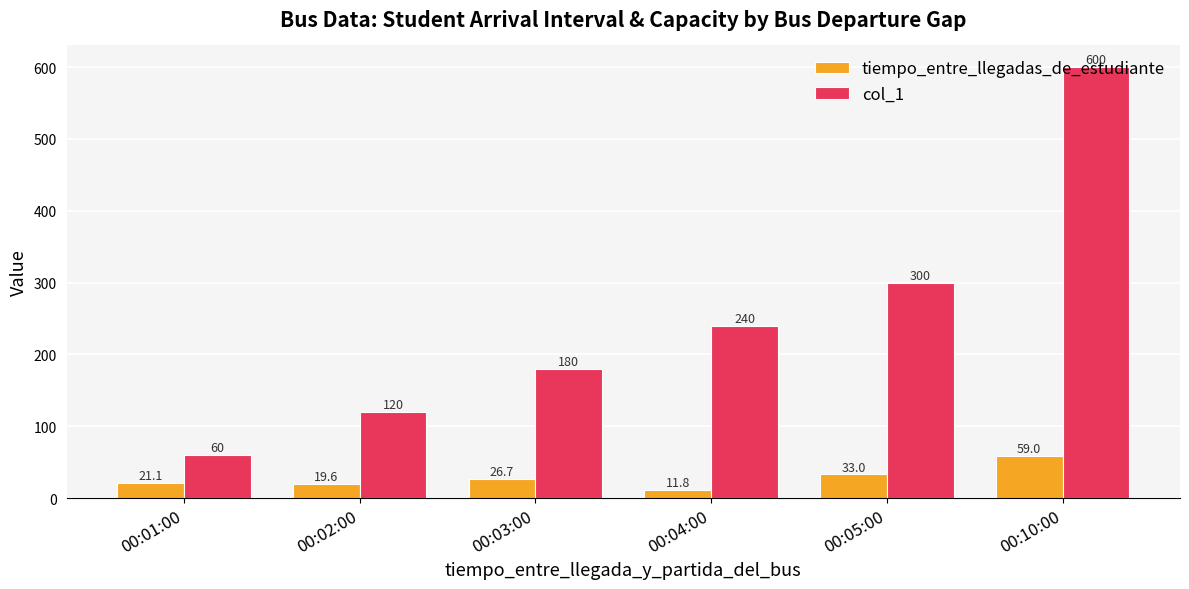

What is the average value of the col_1 series?

250.0